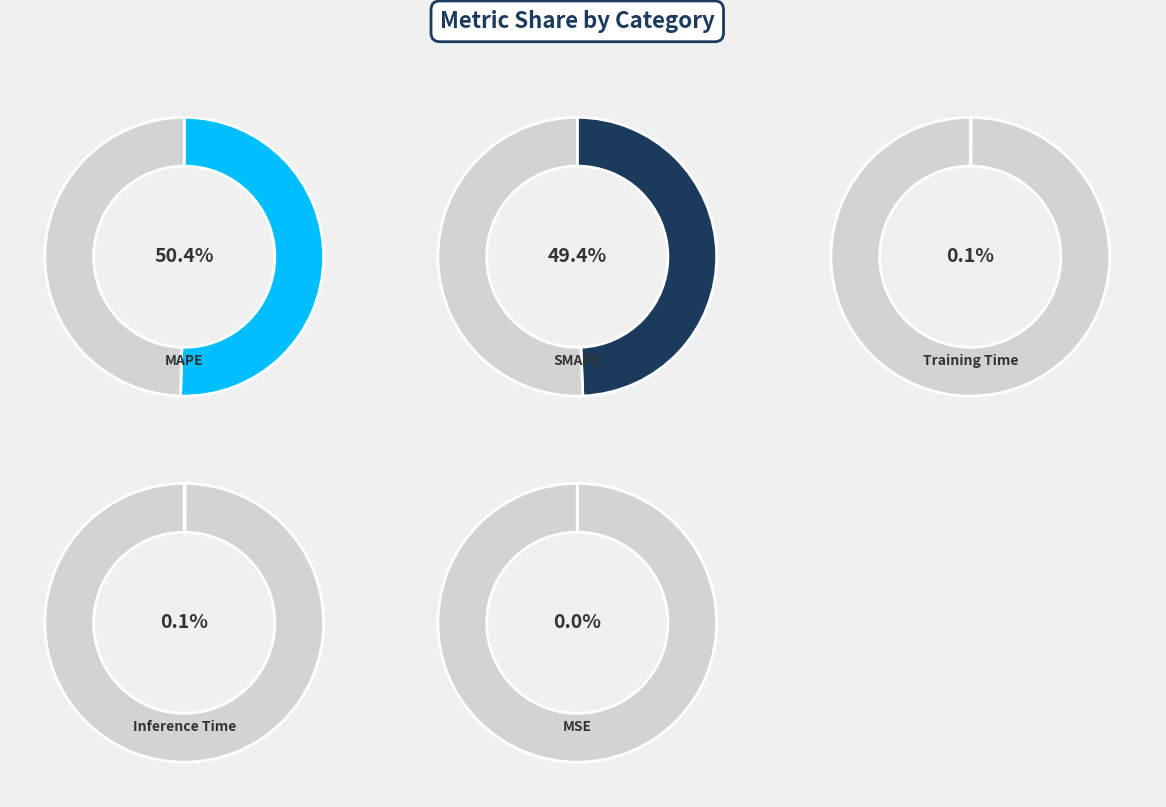

Does any single category account for the majority?

Yes